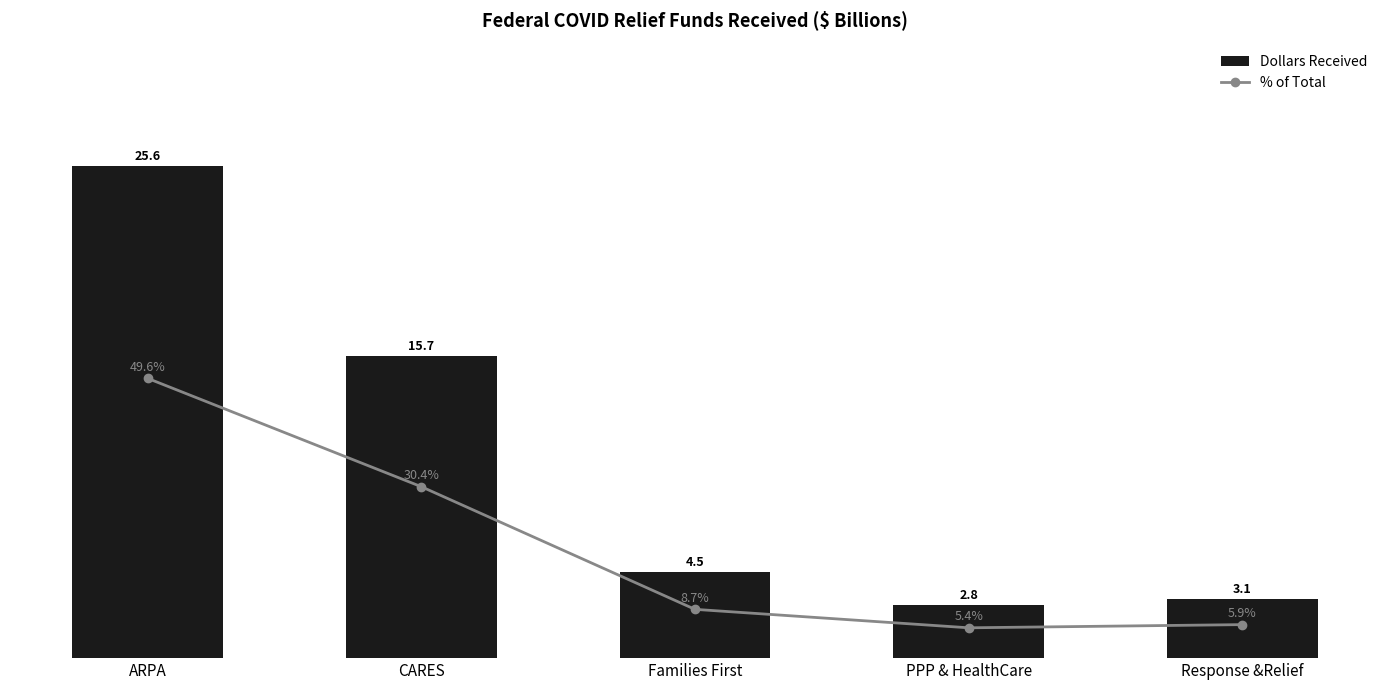

True or false: Dollars Received has a value of 25.6 at ARPA.

True